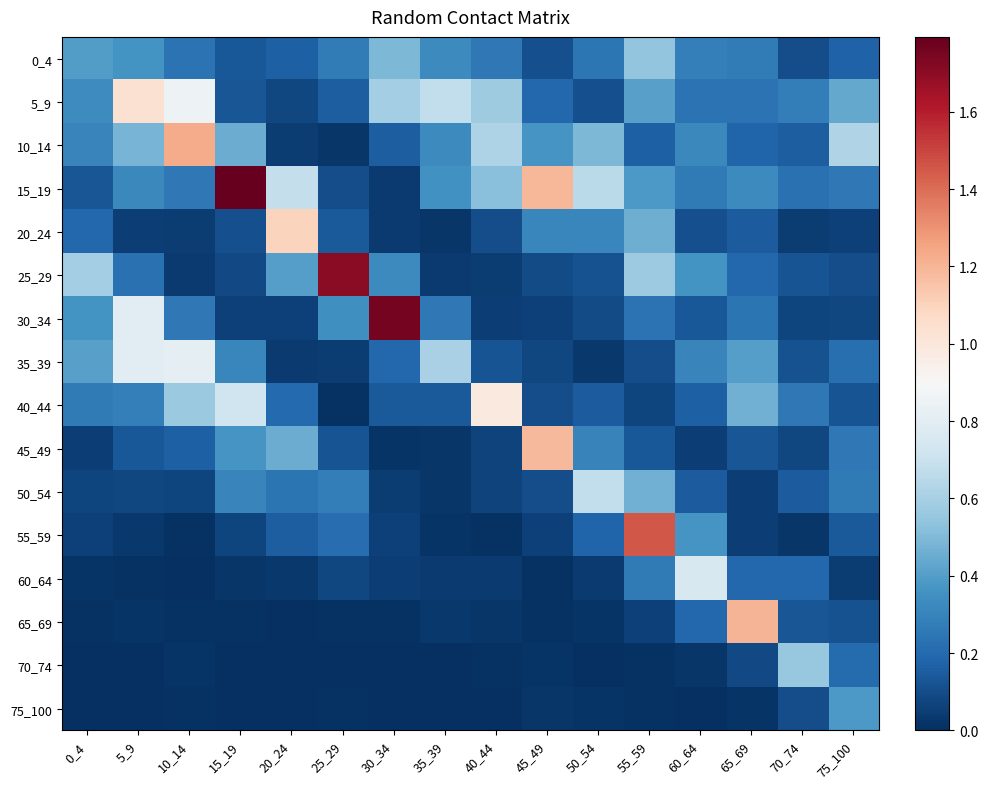

Which label corresponds to the largest value in the chart?

15_19